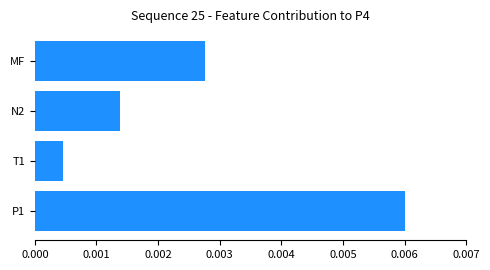

Between N2 and T1, which is larger?

N2